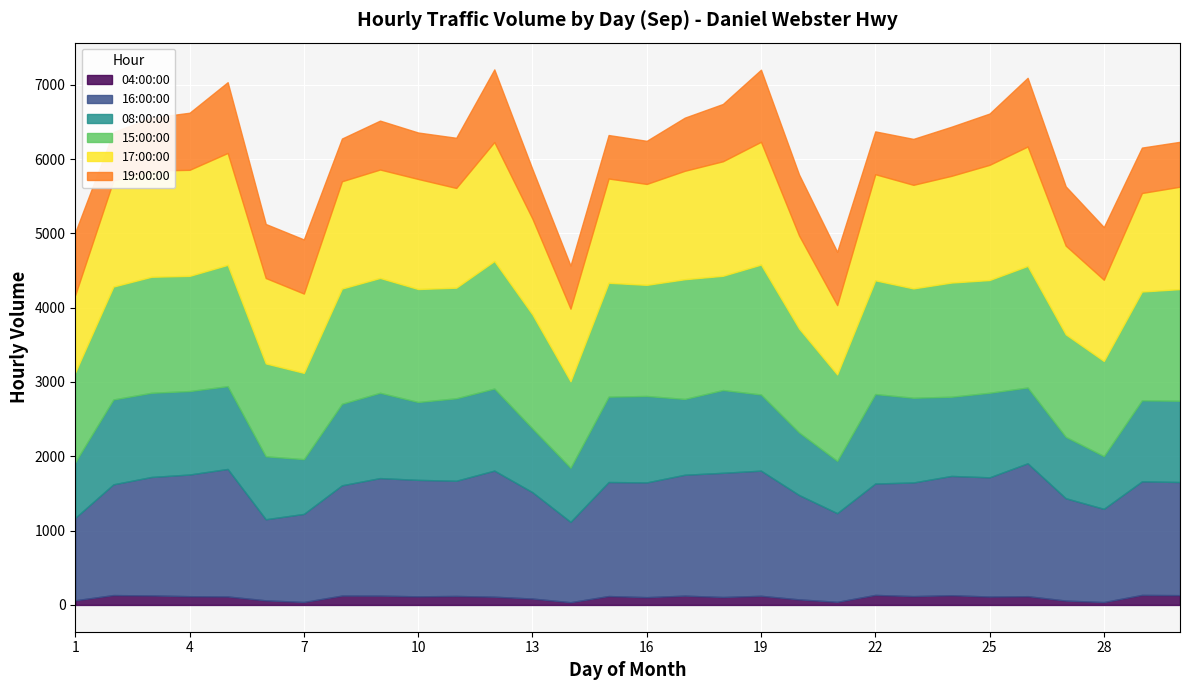

Between 5 and 9, which series saw the biggest shift?

19:00:00